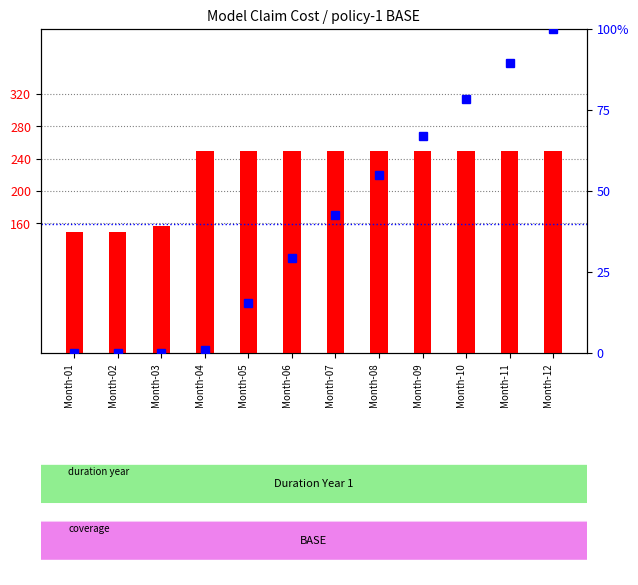

Which label corresponds to the smallest value in the chart?

Month-01